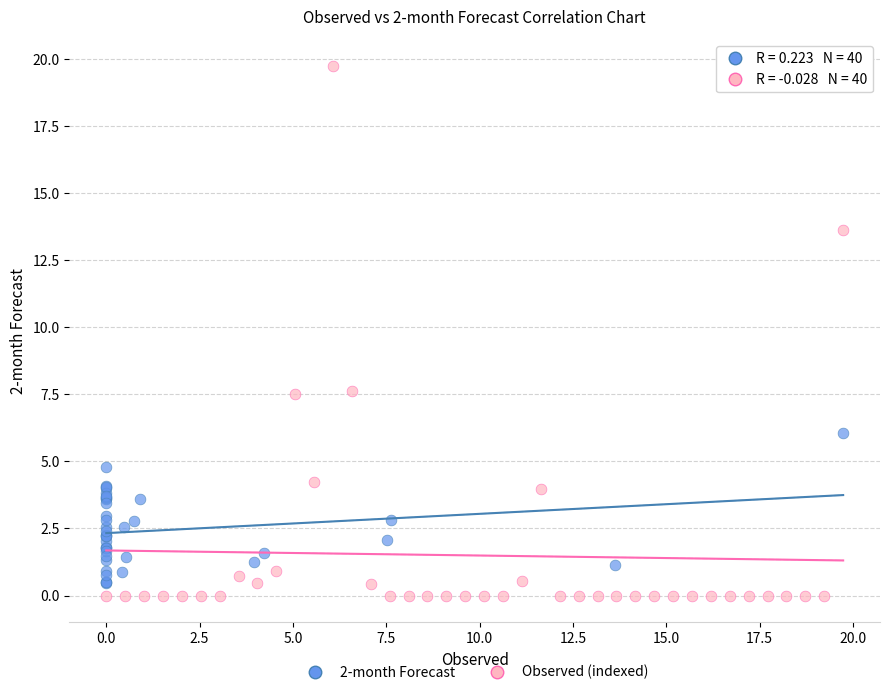

Which series contains the highest Y value?

Observed (indexed)